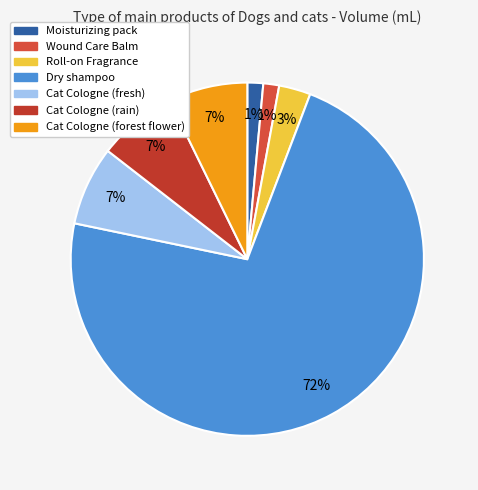

How many segments does this pie chart have?

7